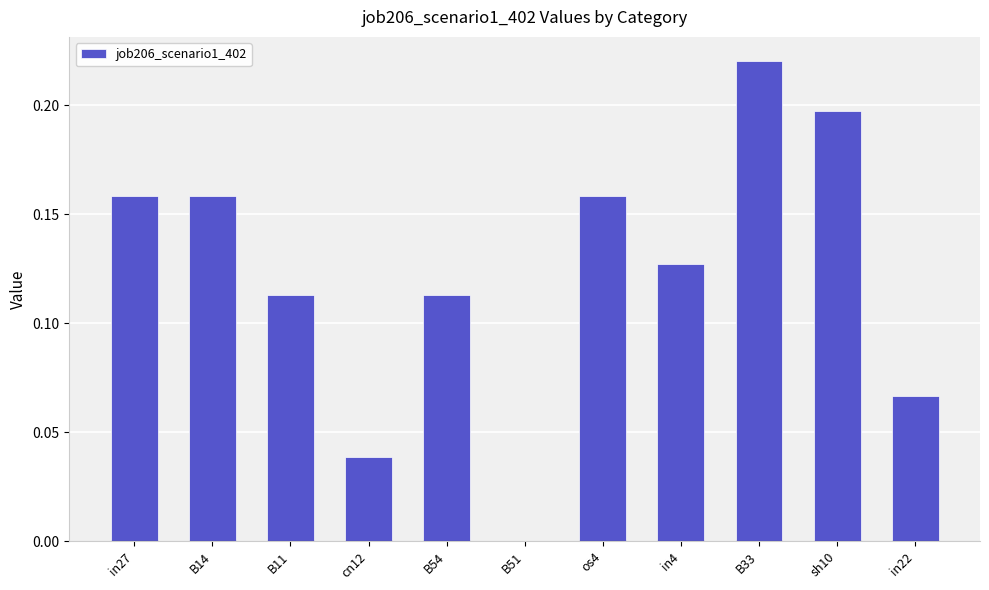

What is the sum of all values?

1.4